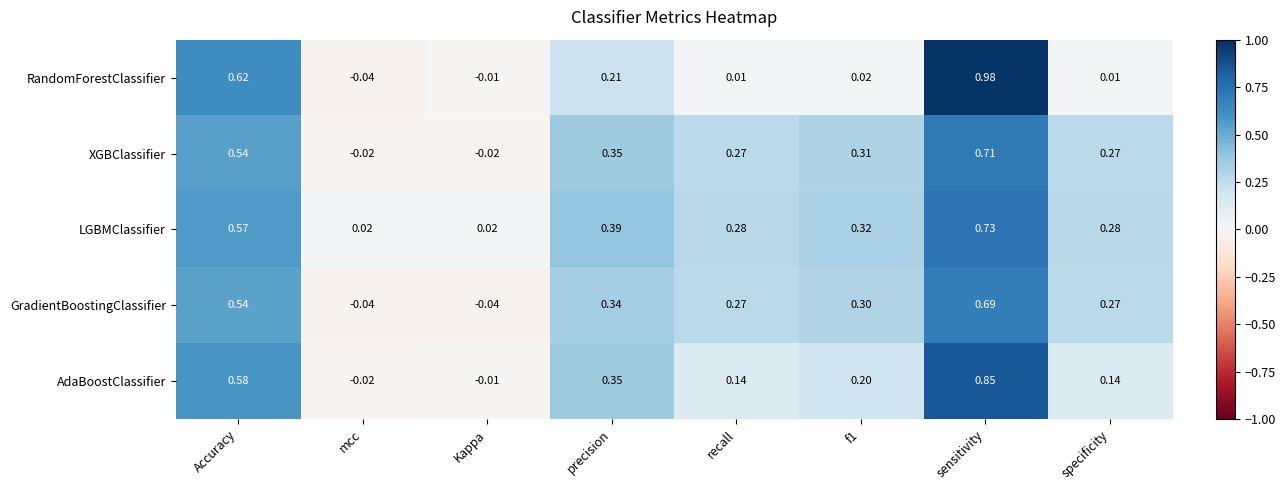

Which series changed the most between precision and sensitivity?

RandomForestClassifier